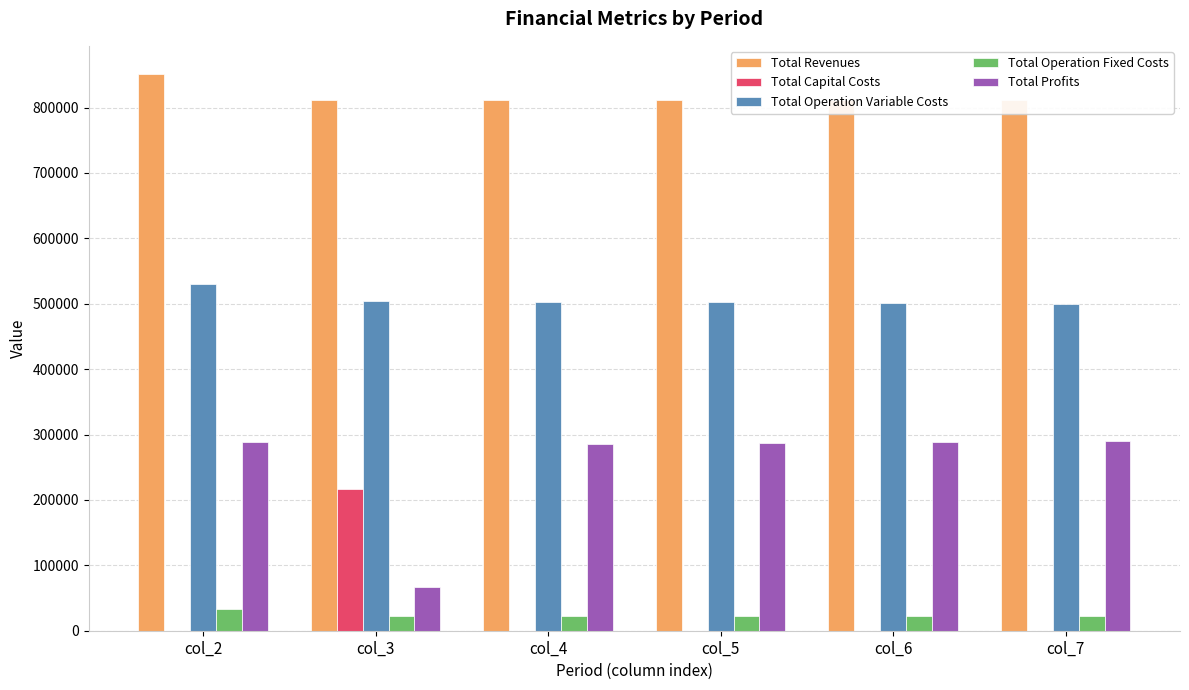

At which label does Total Operation Variable Costs reach its peak?

col_2